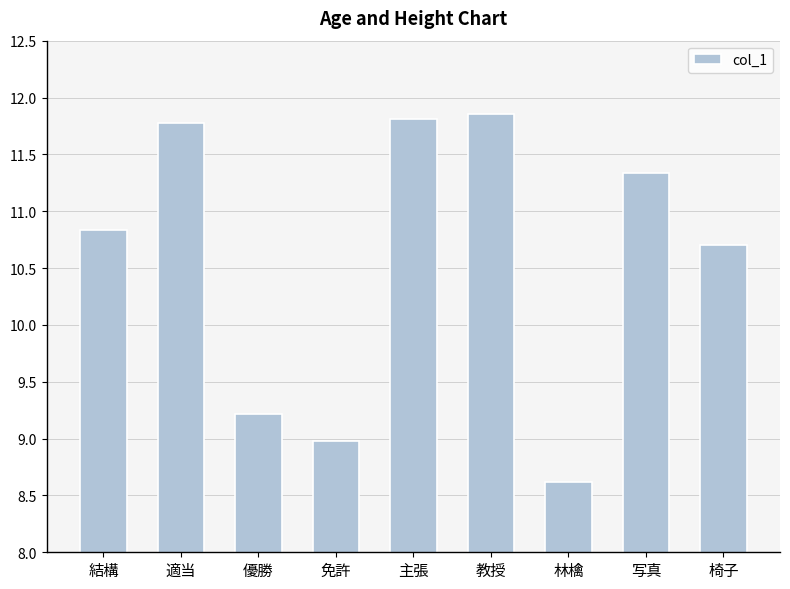

Read the value at 写真.

11.3